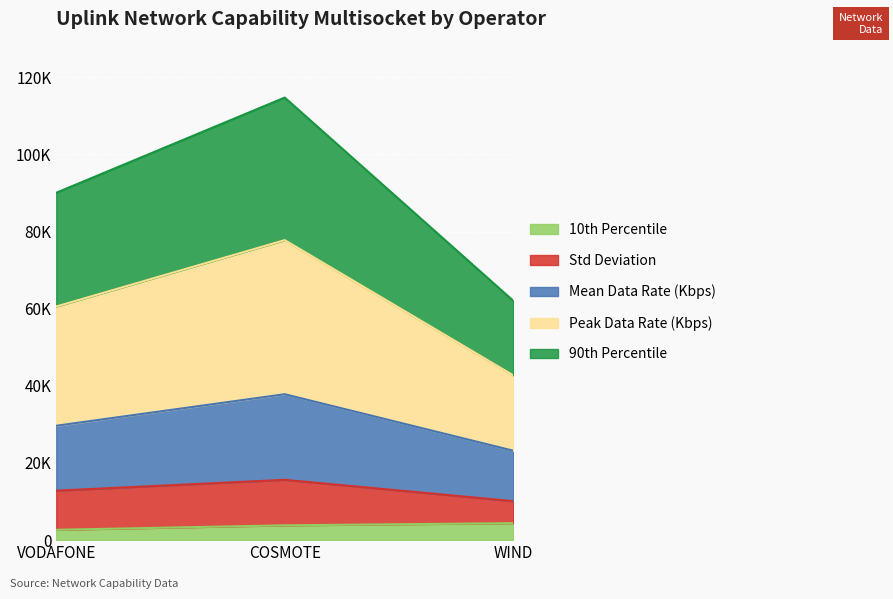

Is the value of 90th Percentile at VODAFONE greater than the value of 10th Percentile at VODAFONE?

Yes